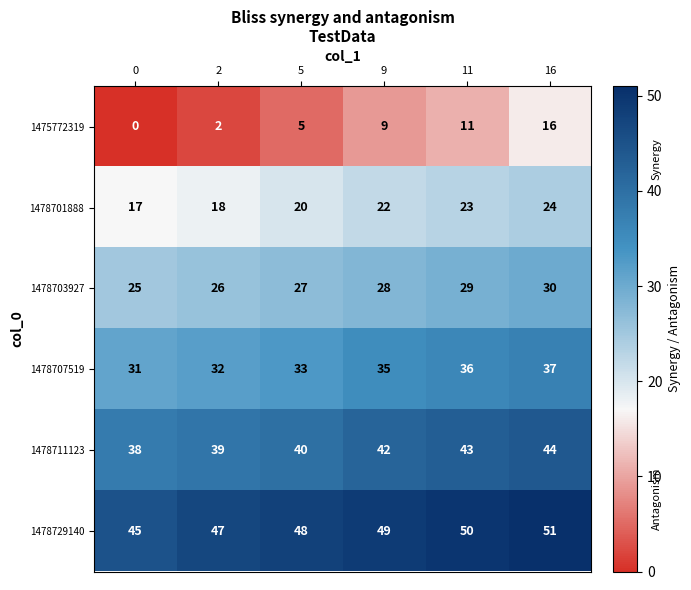

Which series has the largest total across all categories?

1478729140